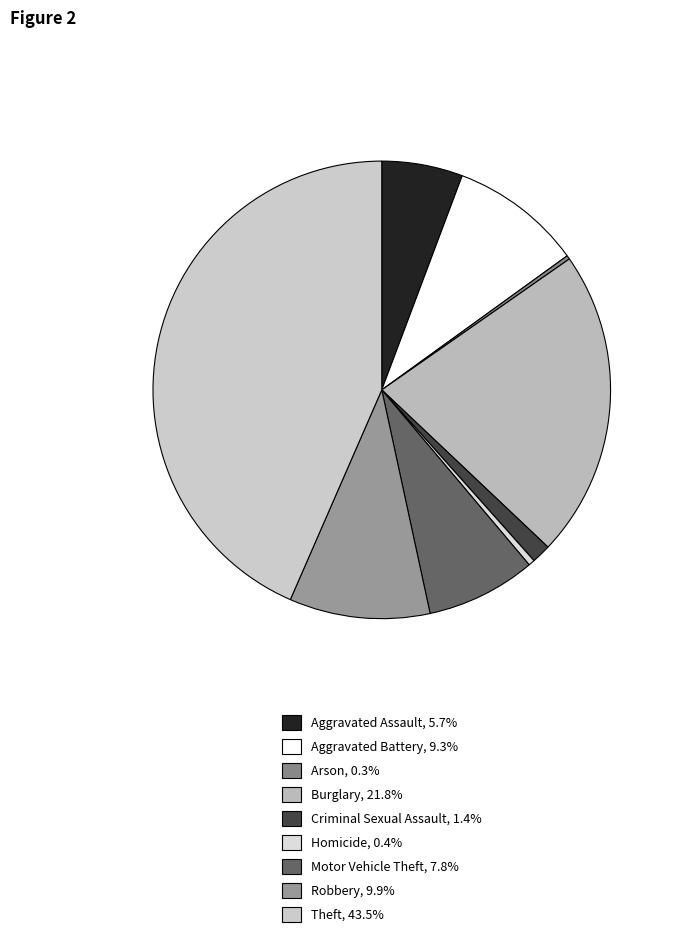

Combined, do Theft and Robbery account for over 50%?

Yes